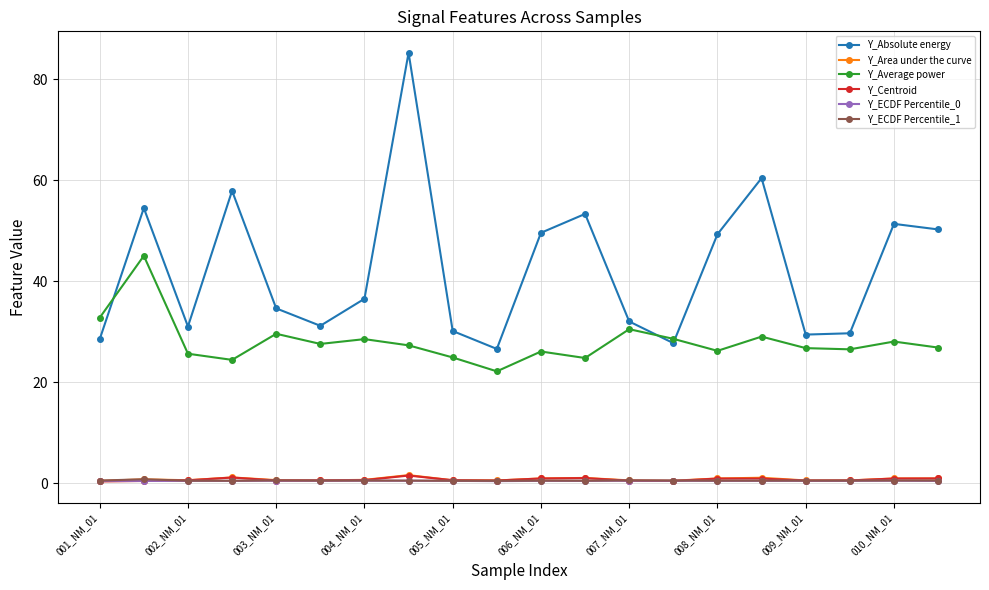

Which series has the largest total across all categories?

Y_Absolute energy